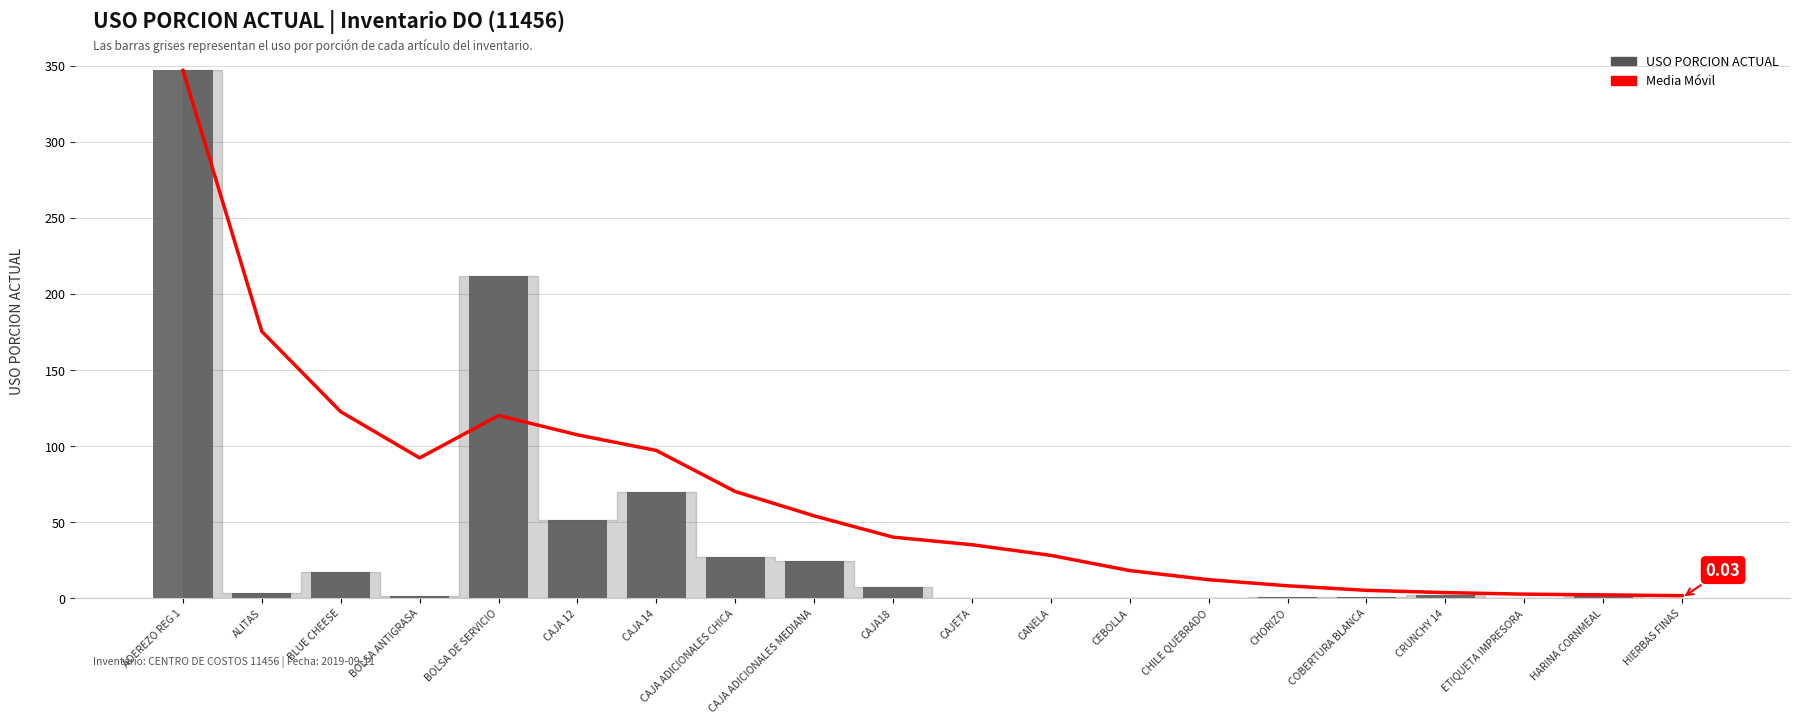

Where is USO PORCION ACTUAL nearest to the value 173?

BOLSA DE SERVICIO